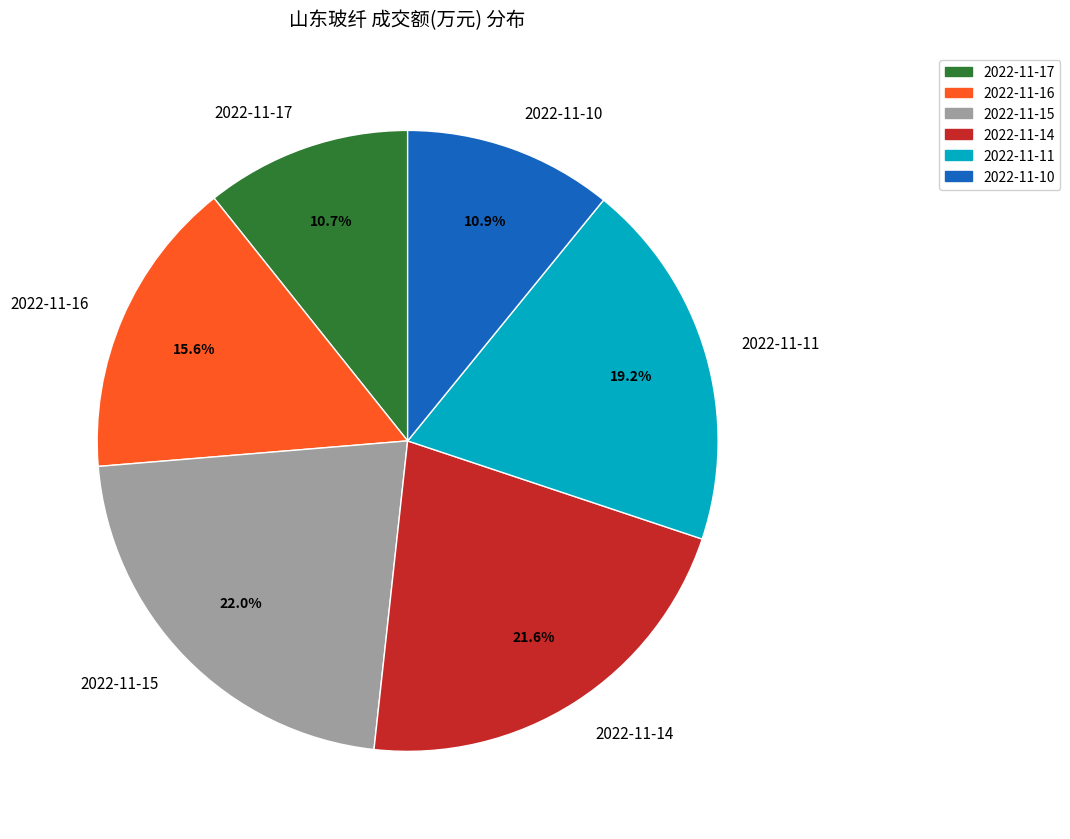

What portion of the pie excludes 2022-11-14?

78.4%